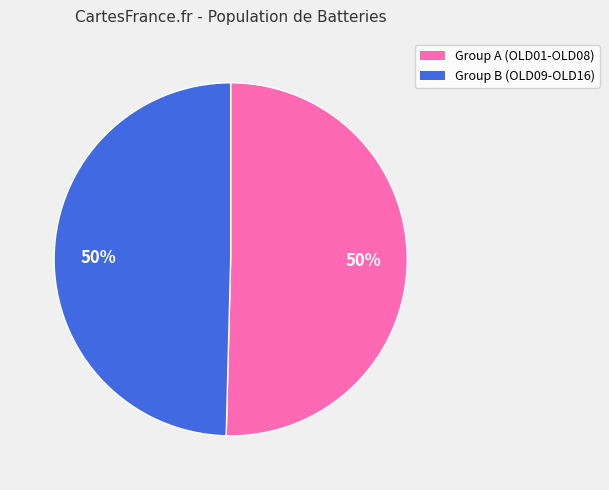

Count the number of slices in the pie.

2